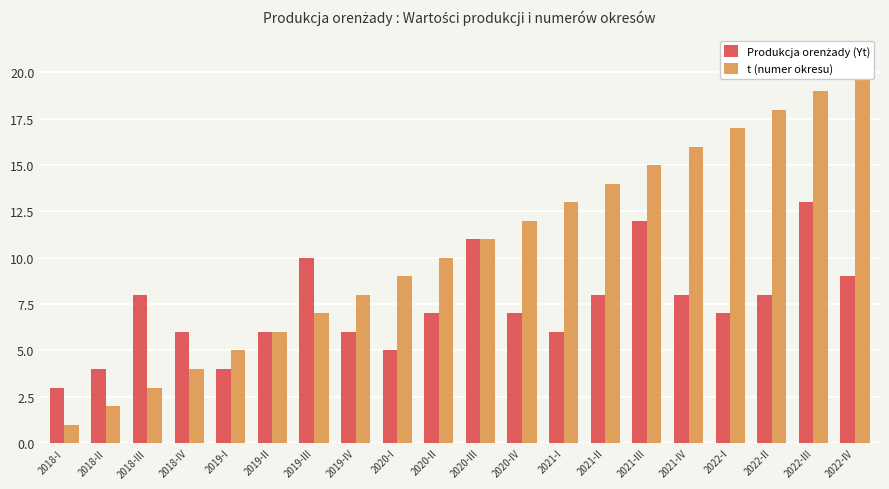

What is the sum of all t (numer okresu) values?

210